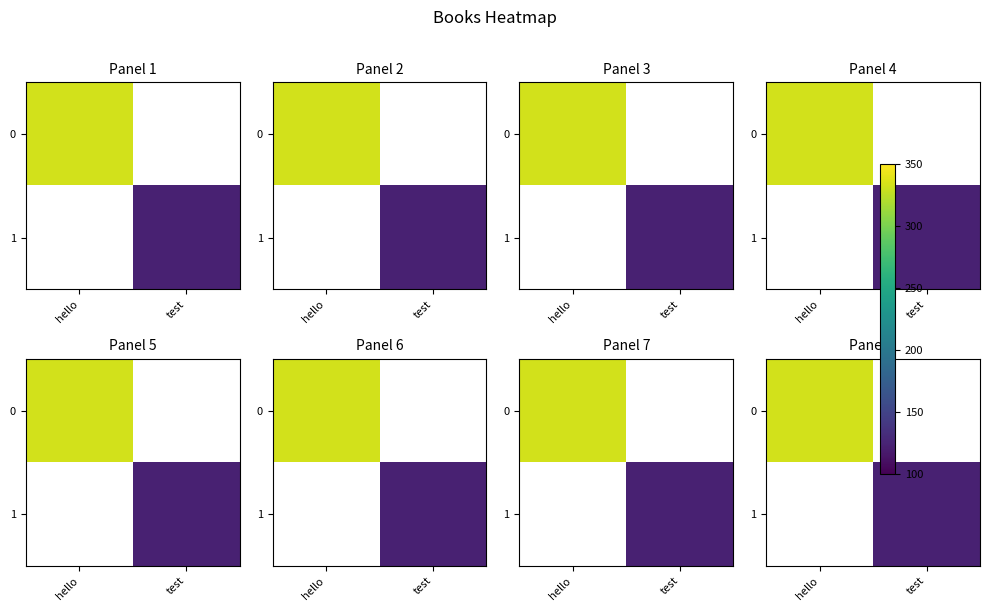

Which has a higher value, test or hello?

hello